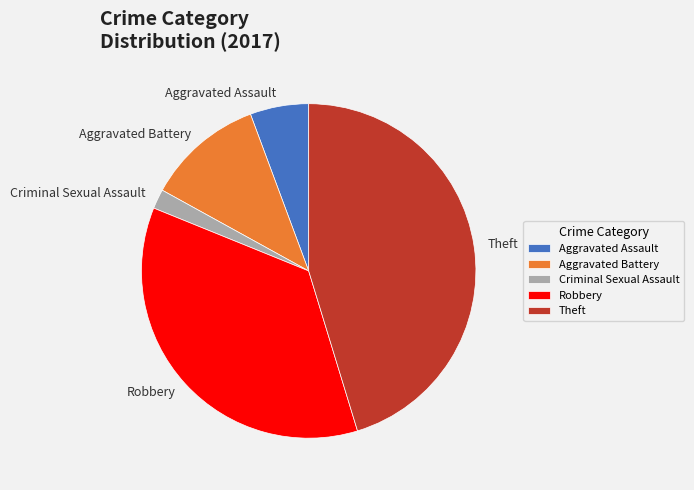

How many segments does this pie chart have?

5